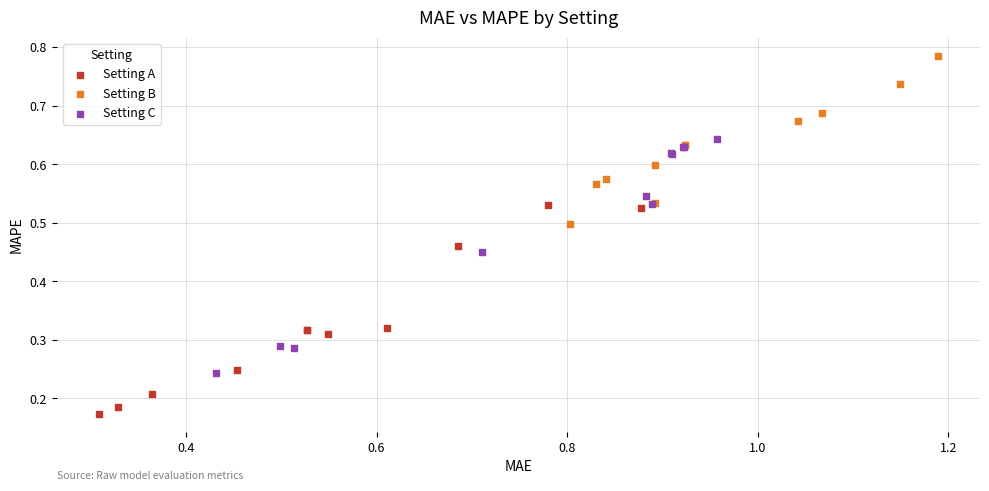

What are all the series names shown in the legend?

Setting A, Setting B, Setting C